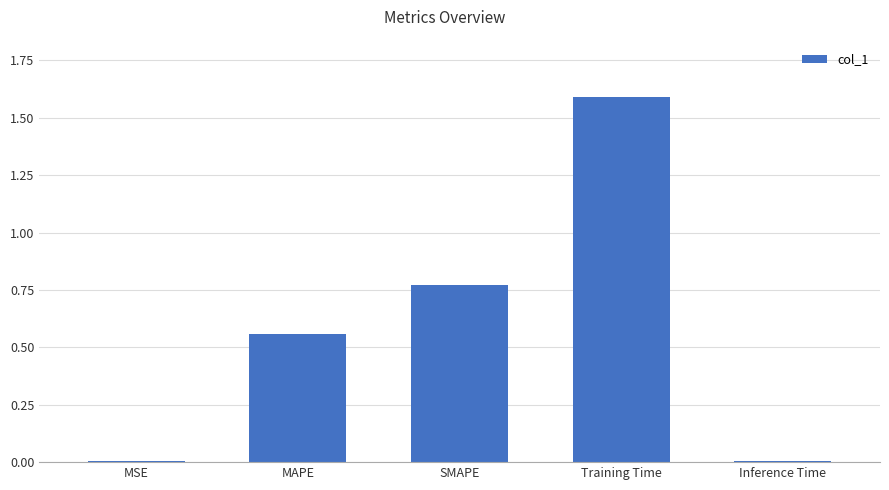

True or false: the data shows 1.1 at SMAPE.

False